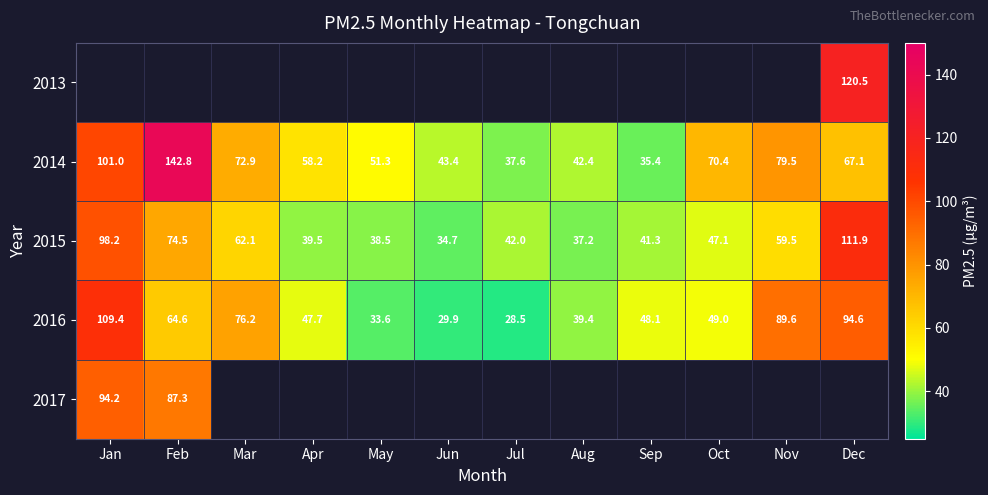

The value of 2015 at Jun is 34.7. True or false?

True